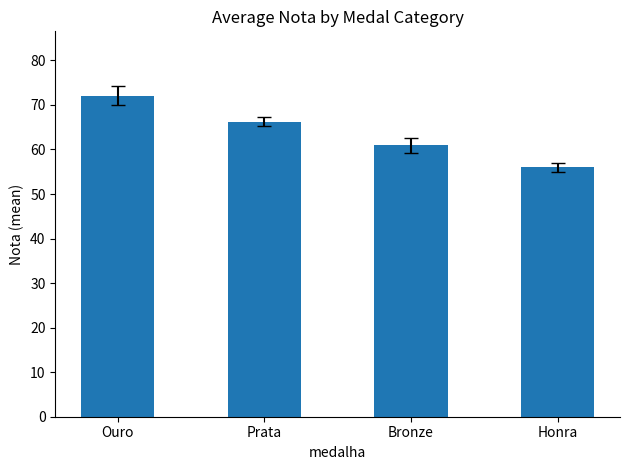

Approximately how many times larger is the value at Ouro compared to Honra?

1.3